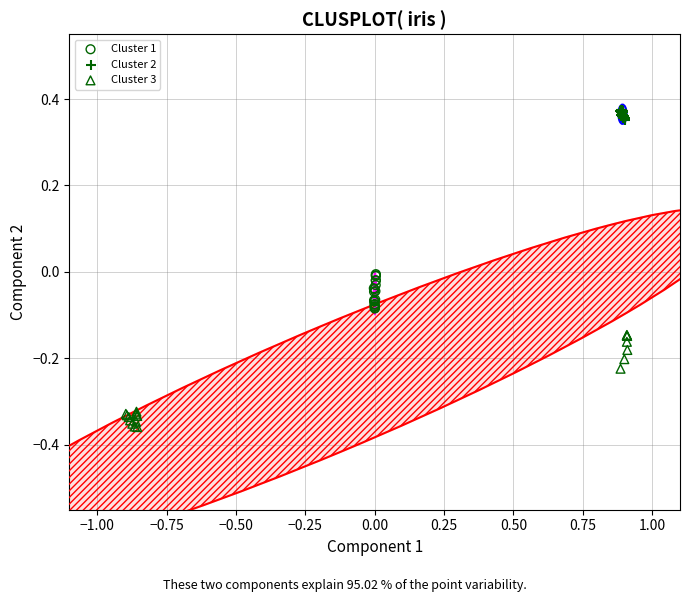

Which series has the largest Y range (max minus min)?

Cluster 3